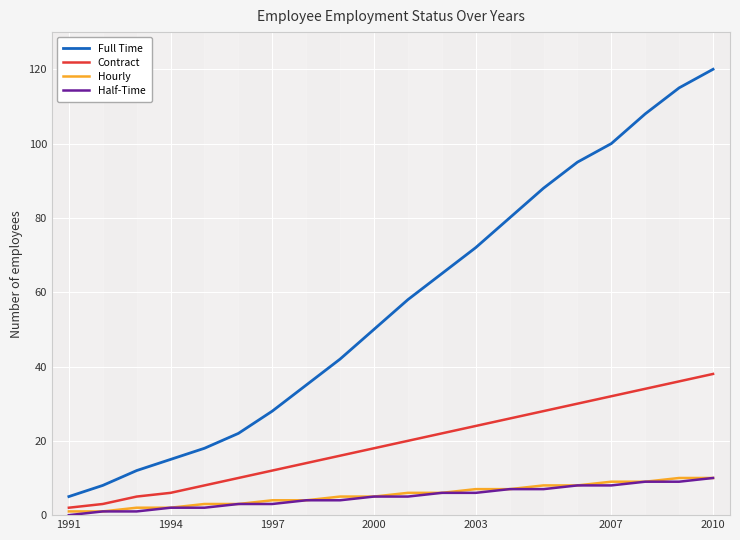

What is the greatest value displayed?

120